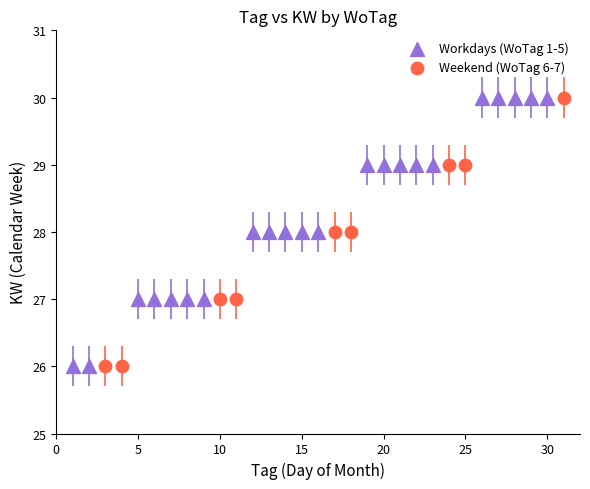

What are all the series names shown in the legend?

Workdays (WoTag 1-5), Weekend (WoTag 6-7)